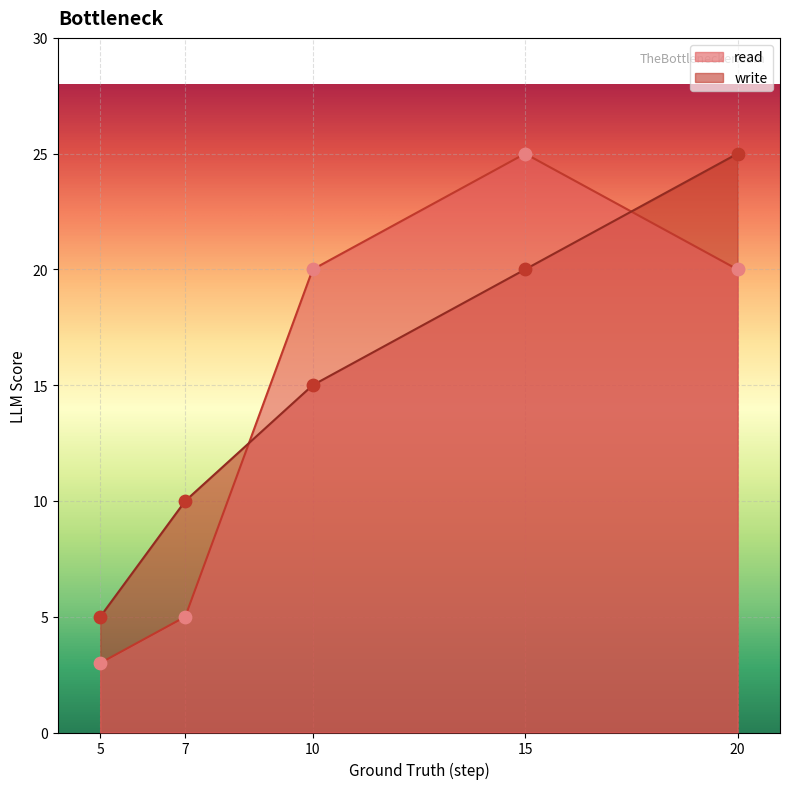

At how many categories does at least one series exceed 12?

3